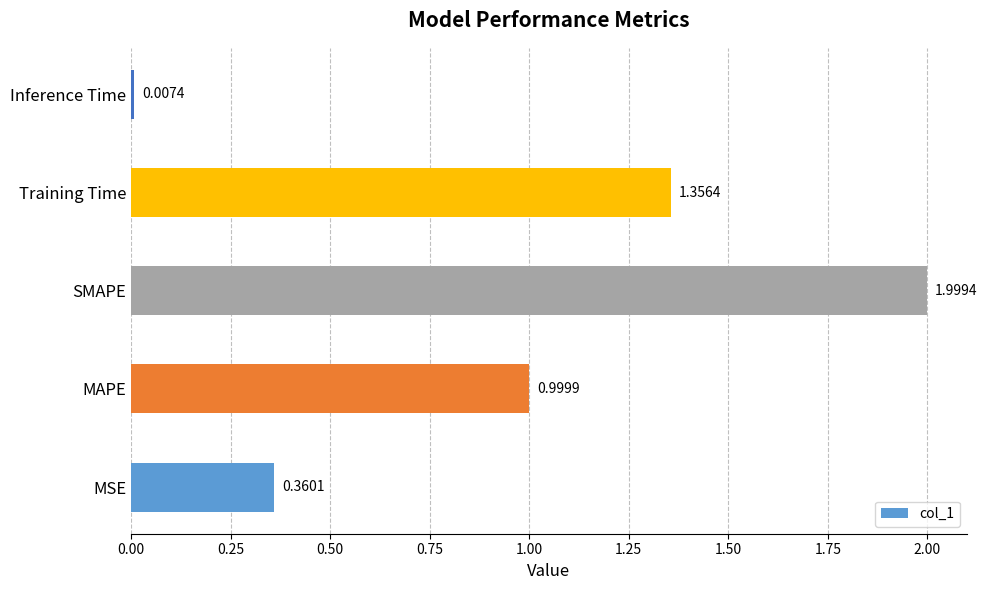

Which category has the highest value across all series?

SMAPE